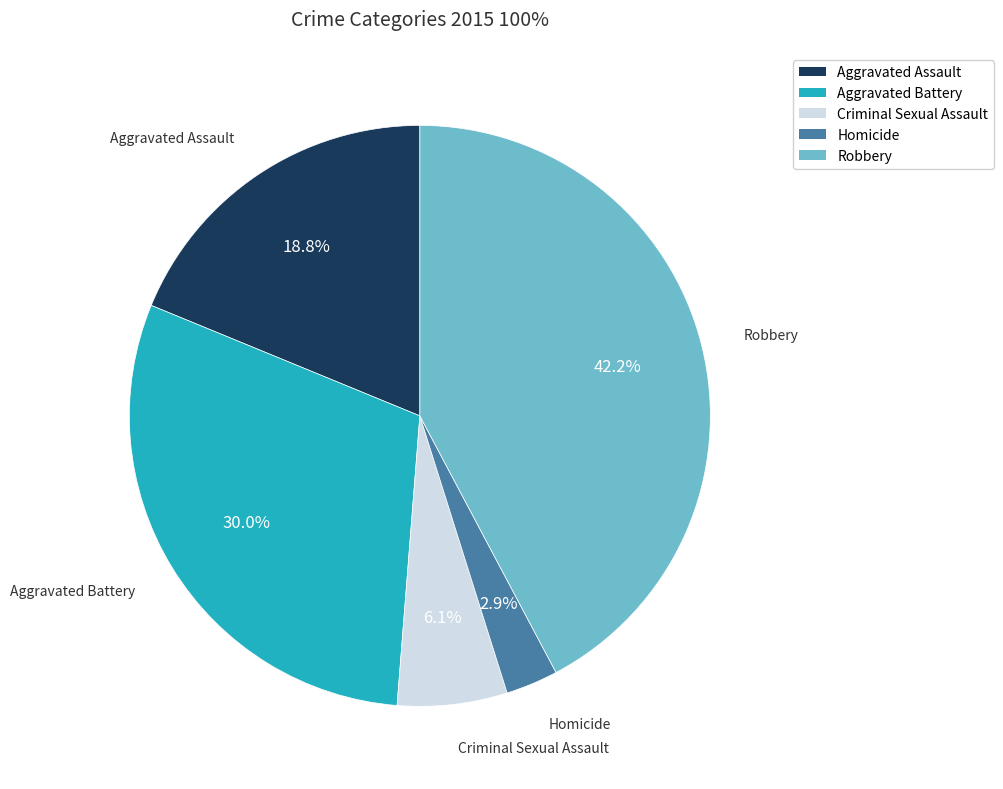

Rank the categories by value from highest to lowest.

Robbery, Aggravated Battery, Aggravated Assault, Criminal Sexual Assault, Homicide